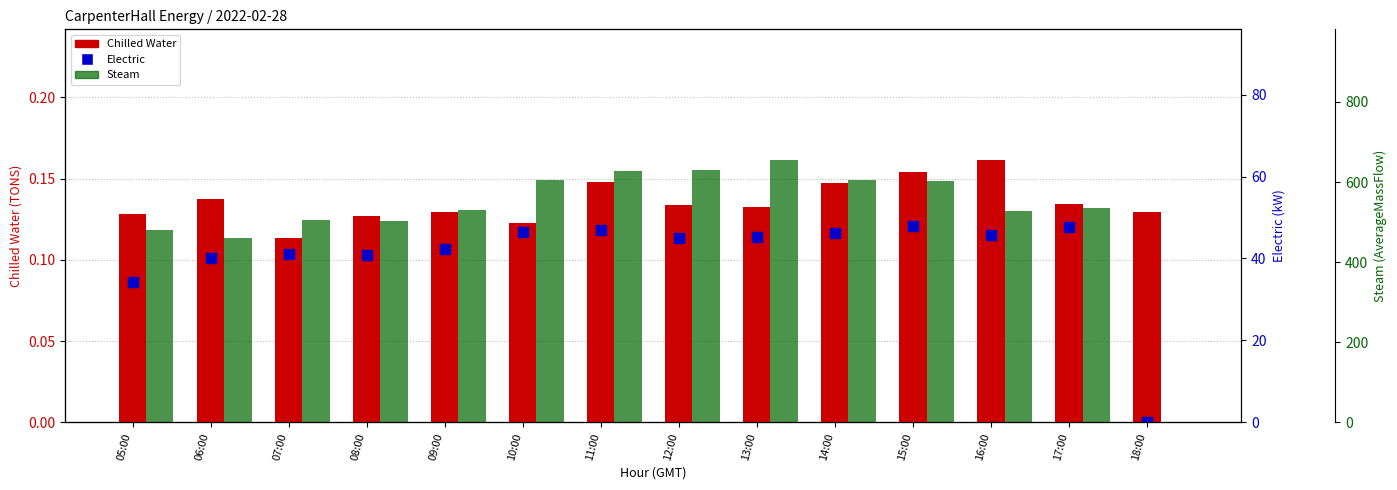

What value does the Steam series have at 11:00?

626.9